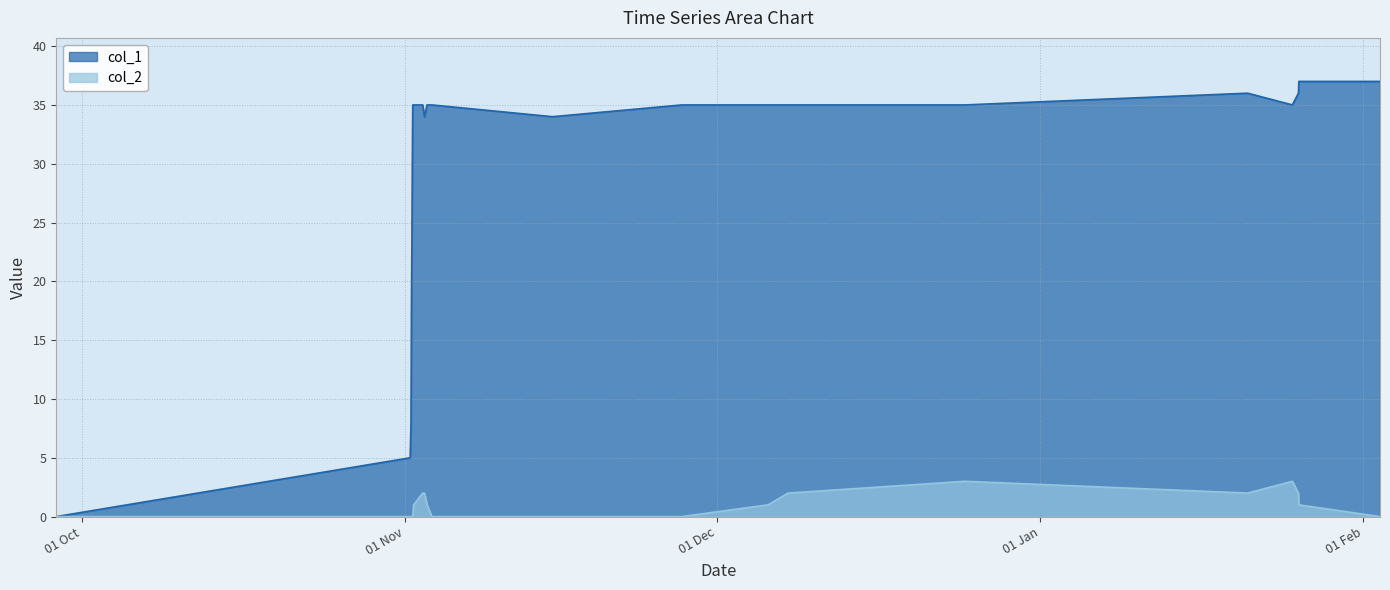

What are all the series names shown in the legend?

col_1, col_2